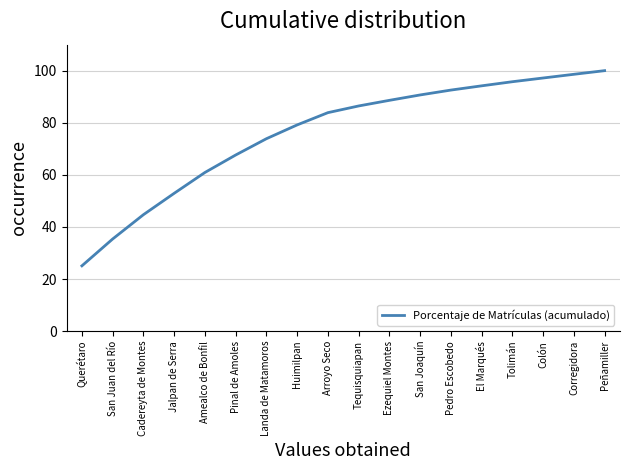

What is the sum of the values at Amealco de Bonfil and El Marqués?

155.1